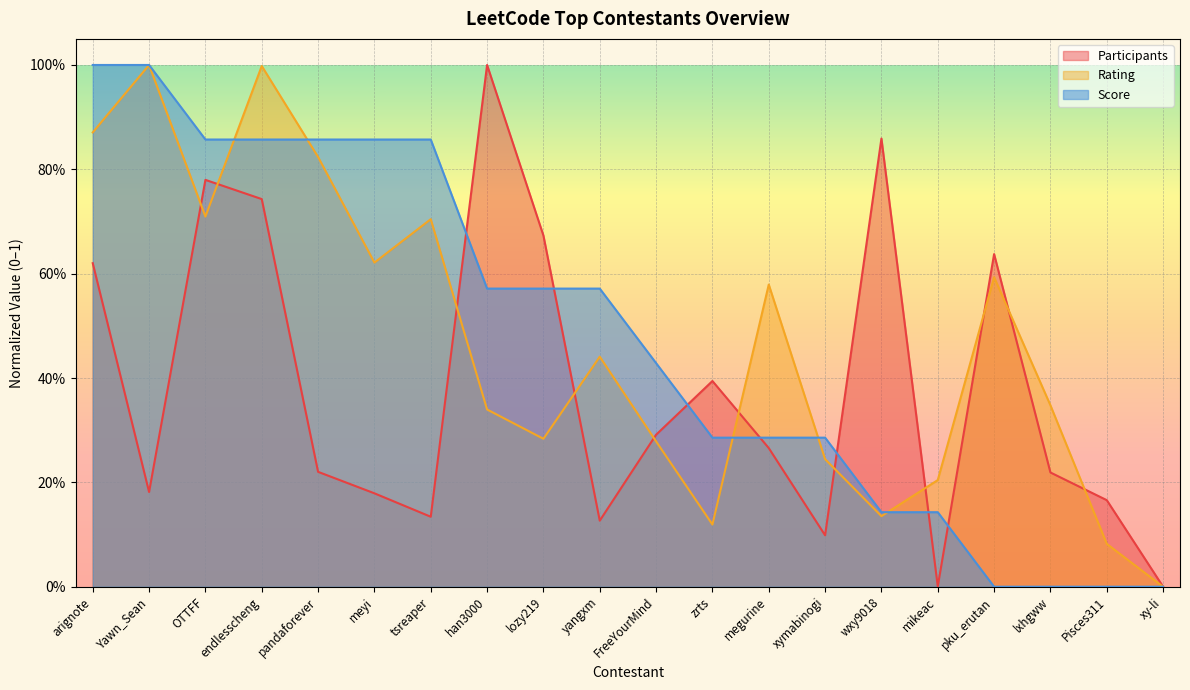

What is the difference between the maximum and second lowest values in the Score series?

1.0